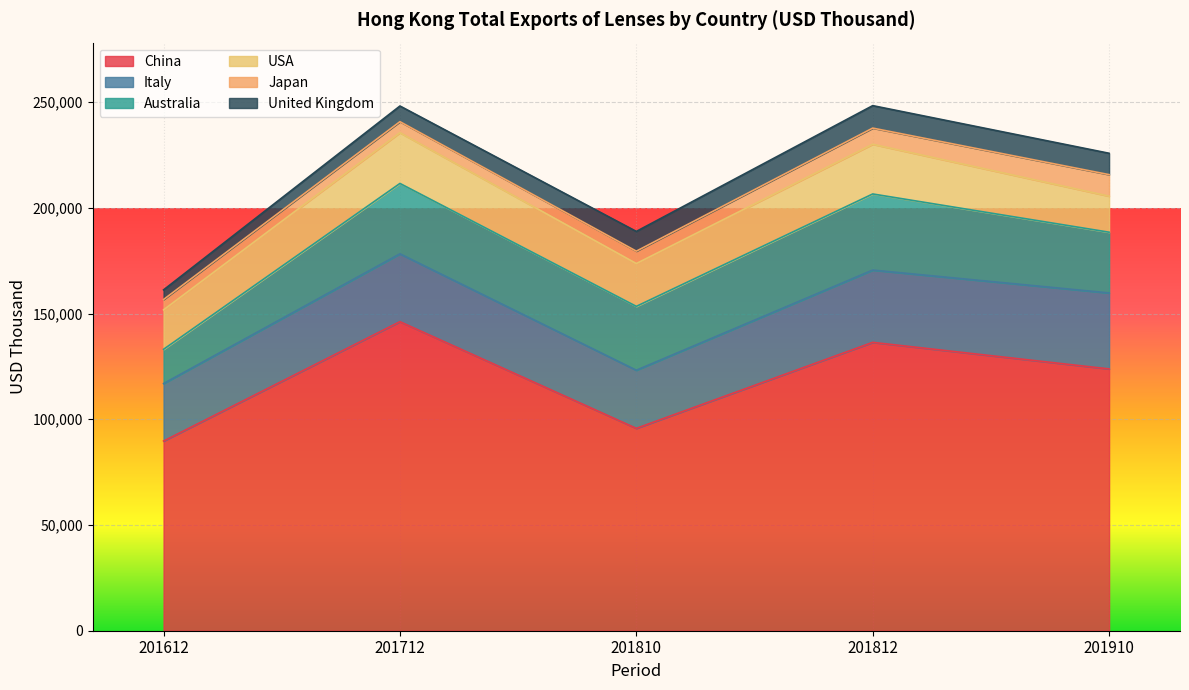

At 201810, list the series in order from largest to smallest.

China, Australia, Italy, USA, United Kingdom, Japan